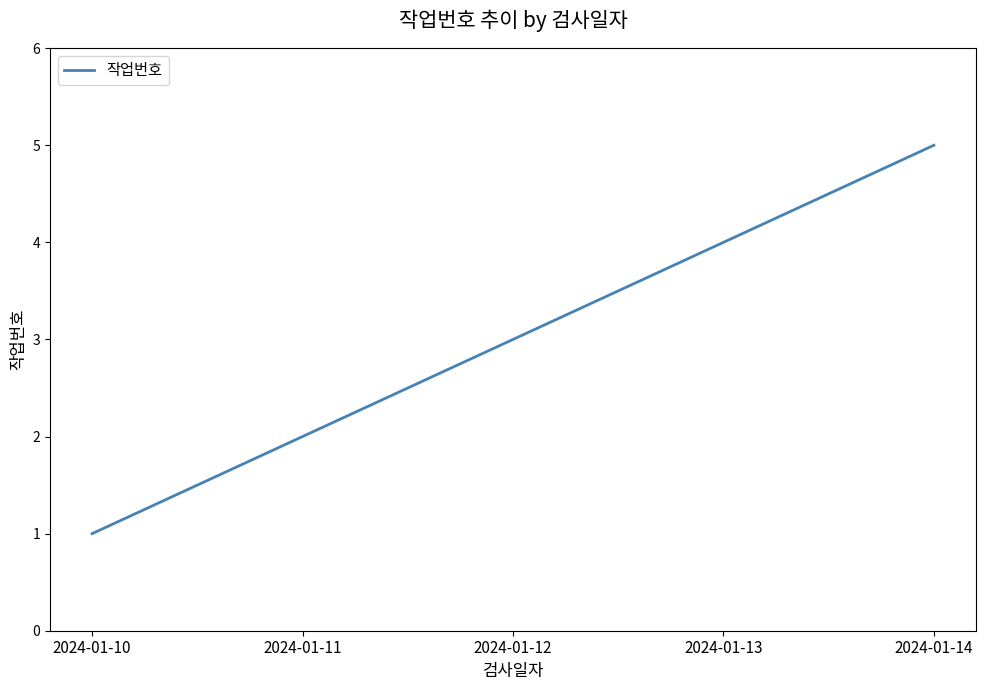

Where is the data nearest to the value 3?

2024-01-12